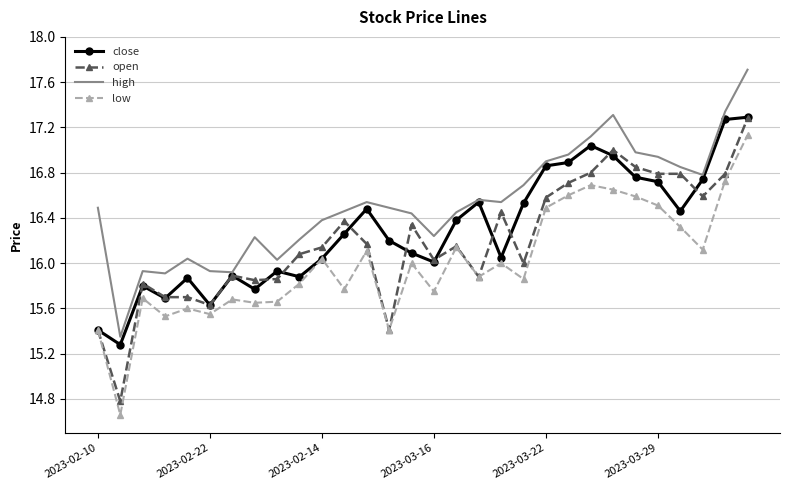

Which series has the largest total across all categories?

high